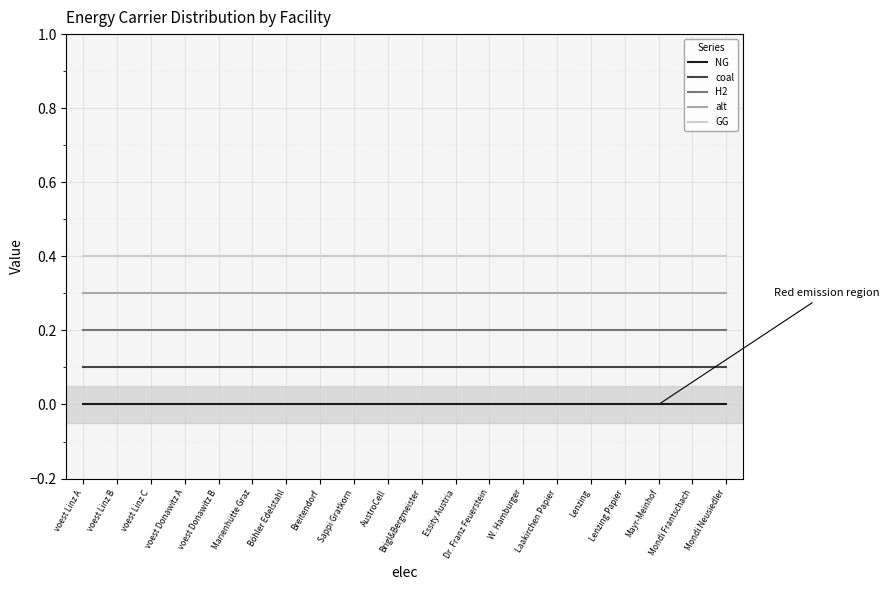

Does the chart have visible grid lines?

Yes